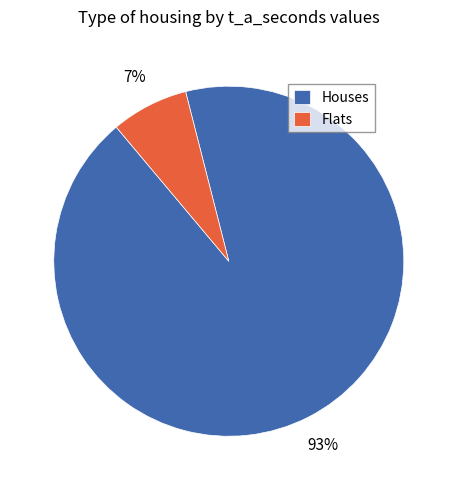

Combined, do Flats and Houses account for over 50%?

Yes